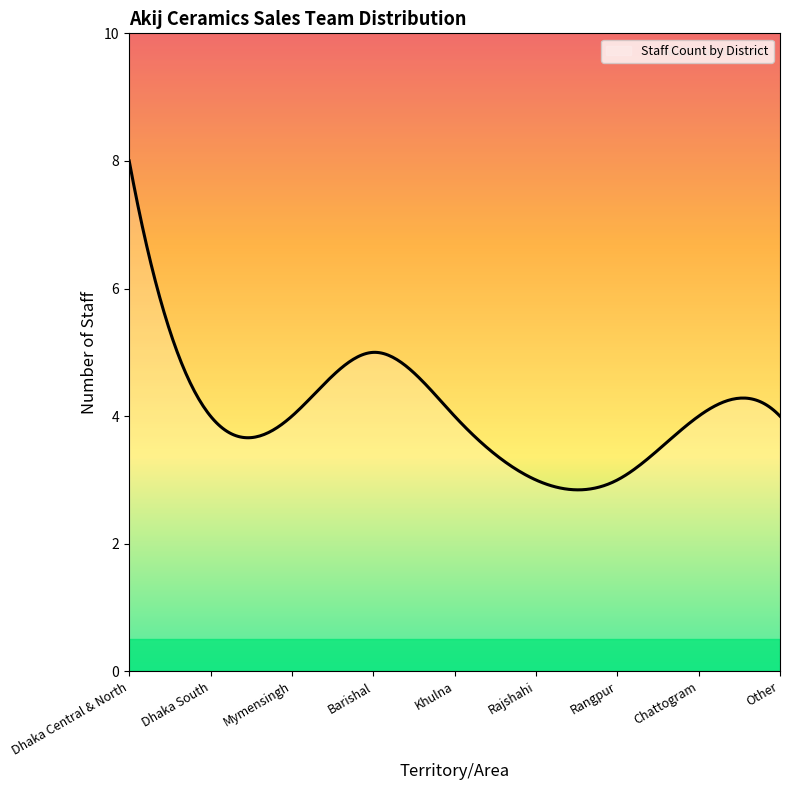

What is the difference between the maximum and minimum values?

5.2